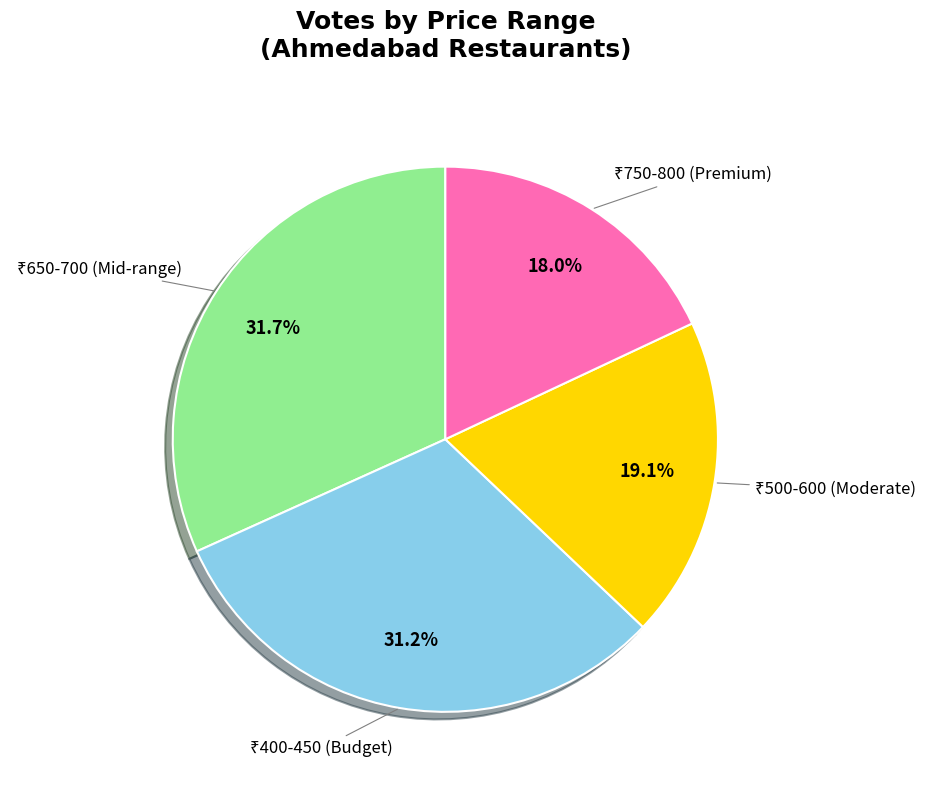

How many slices are in this pie chart?

4